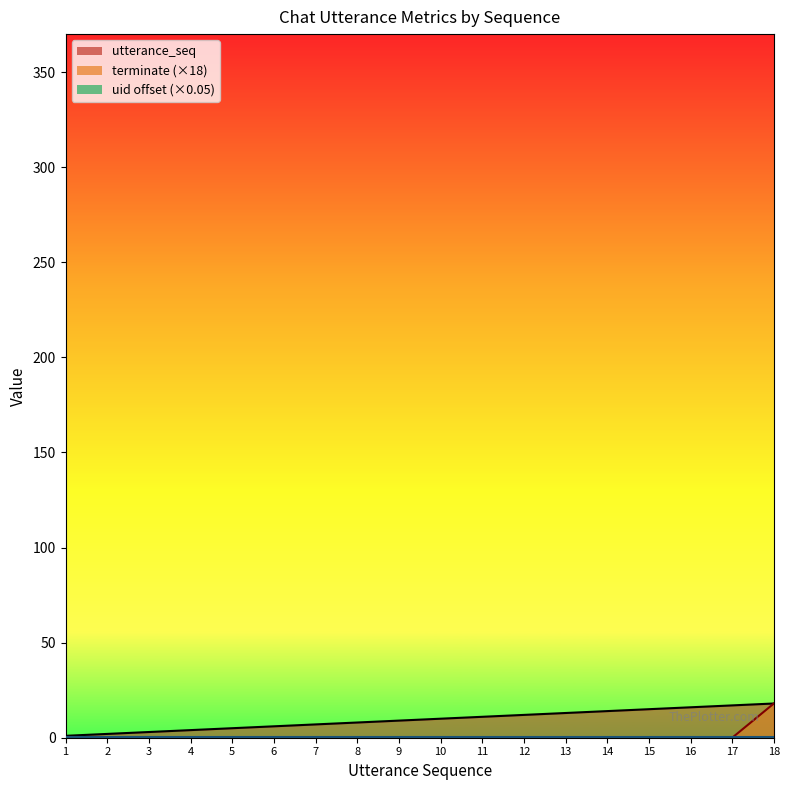

At which label is utterance_seq closest to 9?

9